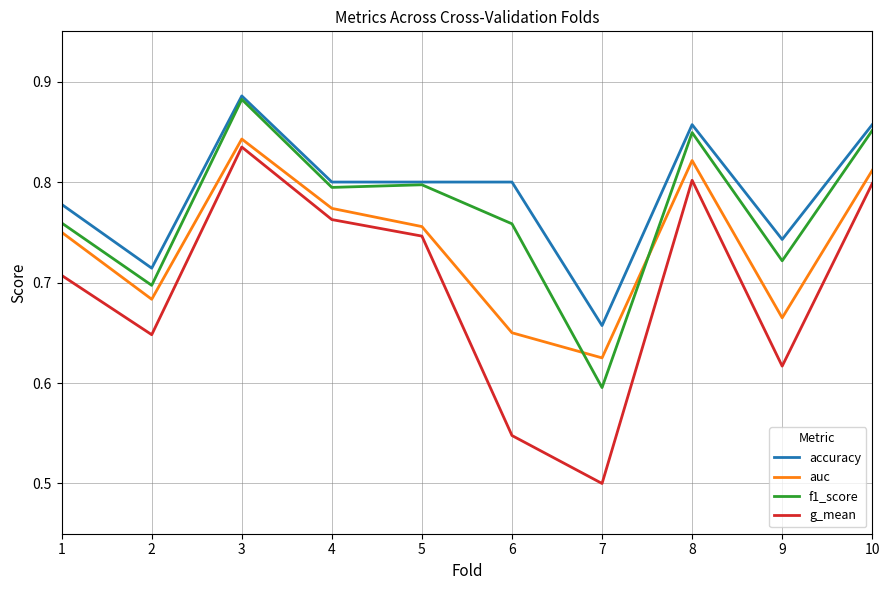

What is the sum of the auc values at 10 and 9?

1.5